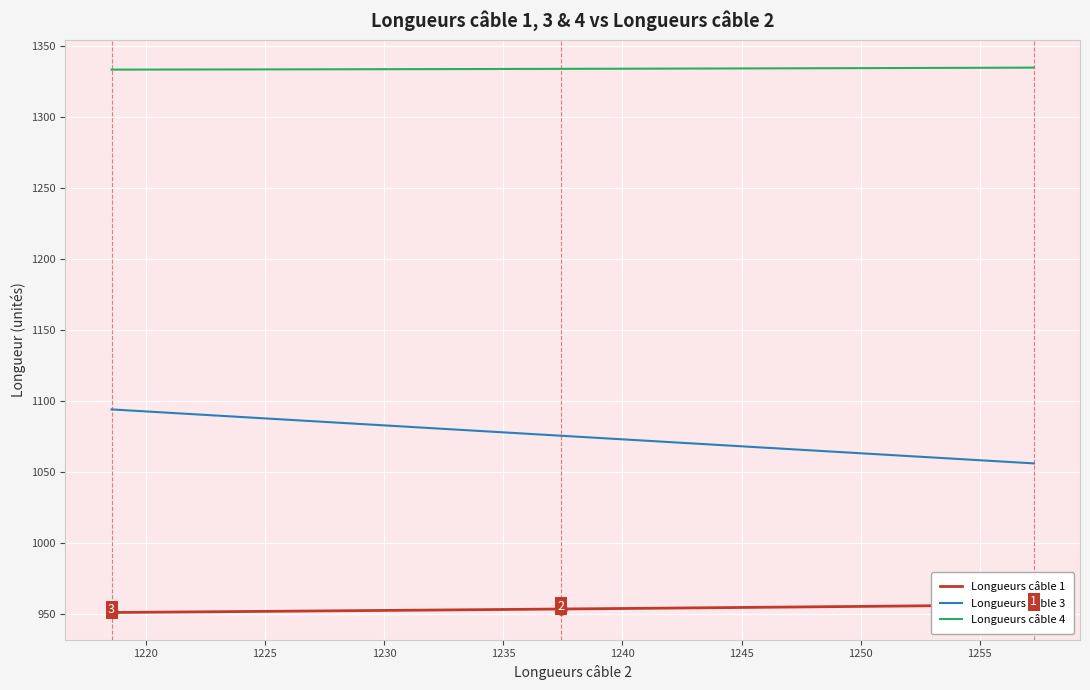

What is the maximum value shown in the chart?

1334.6